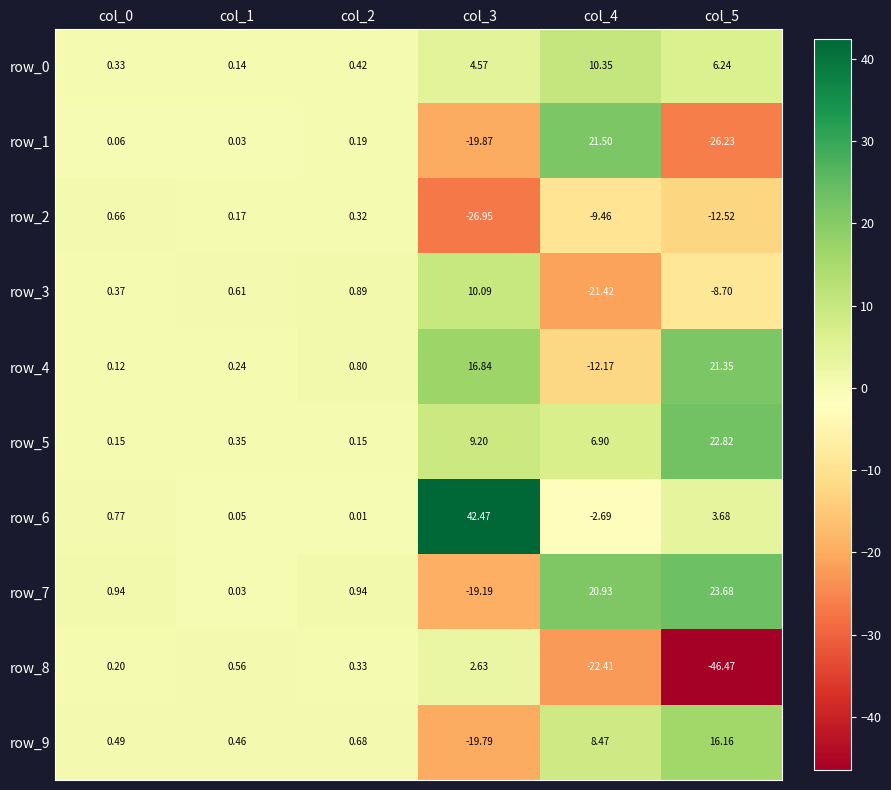

Is the value of row_2 at col_2 greater than the value of row_1 at col_1?

Yes